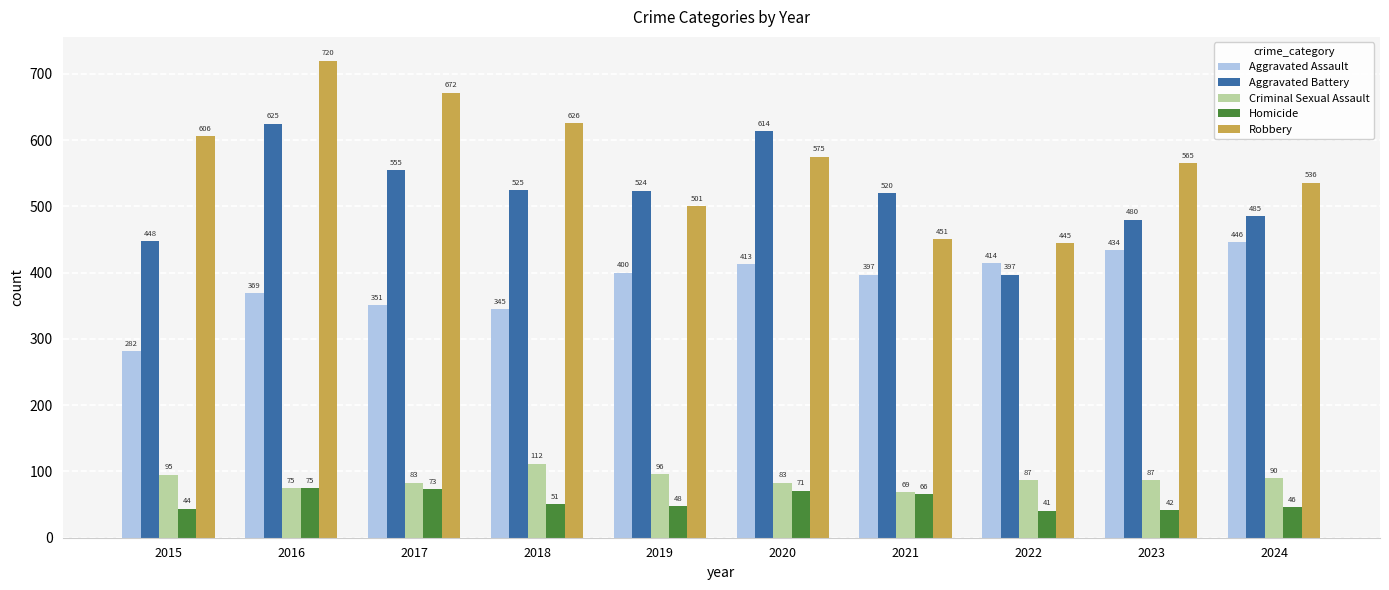

Which series has the widest spread of values?

Robbery